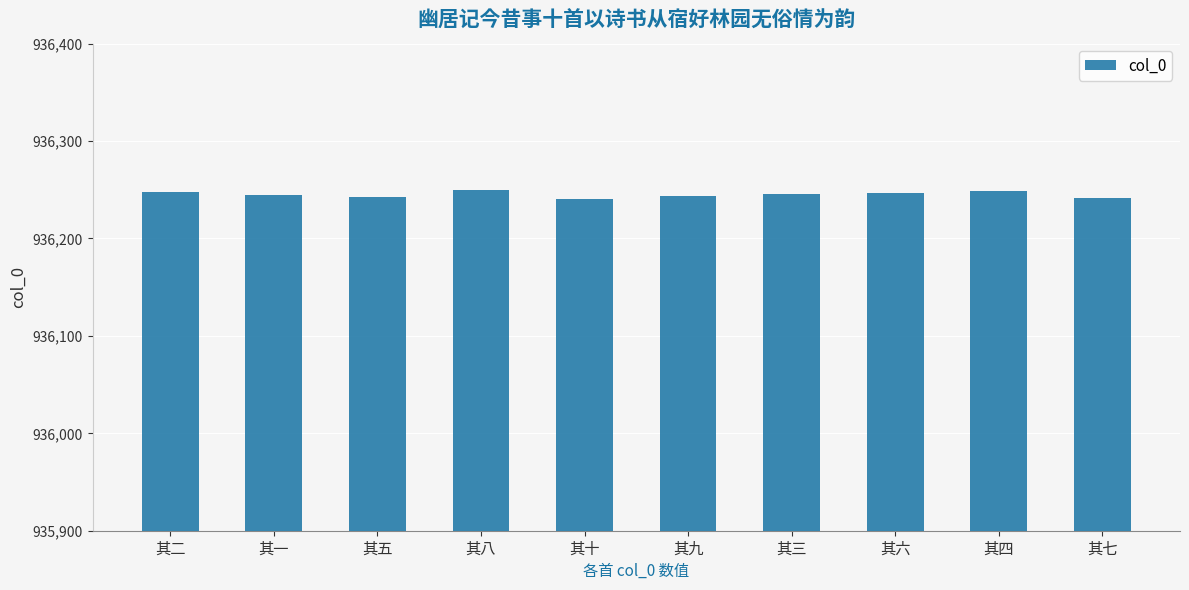

What is the value of the 6th bar from the left?

936244